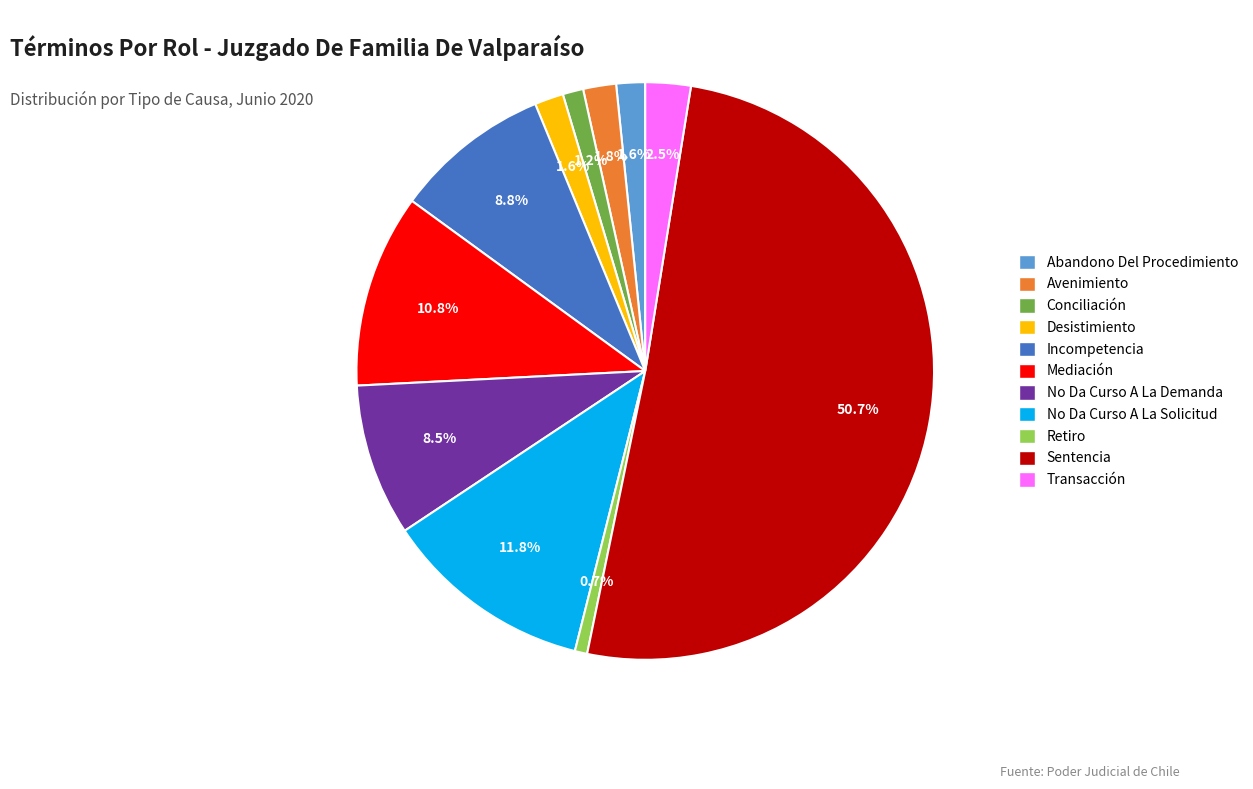

To the nearest percent, what percentage of the pie is Incompetencia?

9%